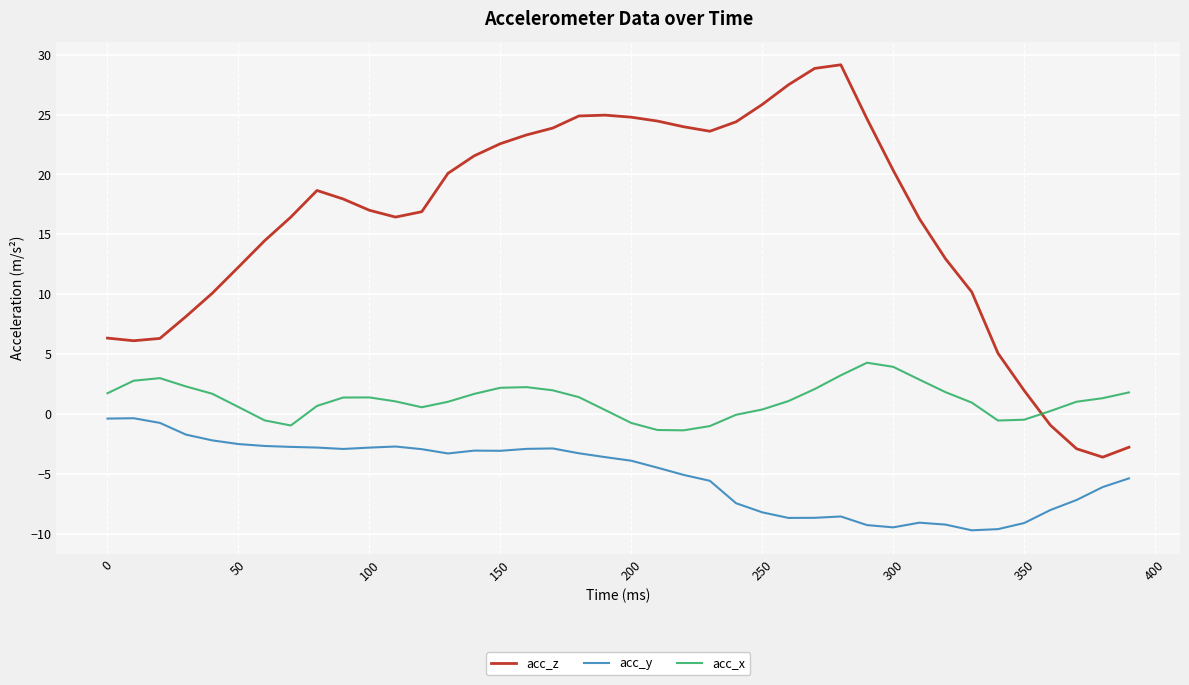

What is the greatest value displayed?

29.1